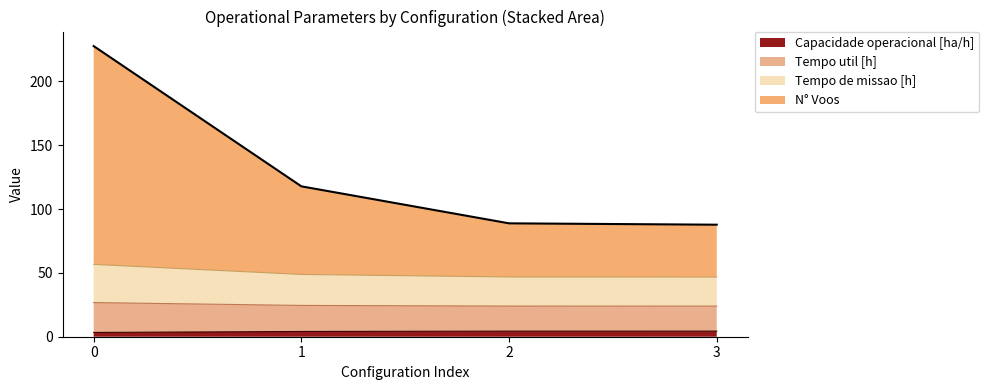

What is the minimum value shown in the chart?

3.3